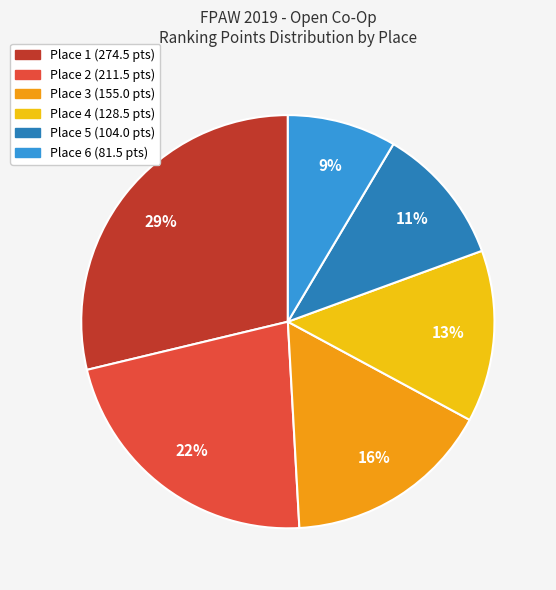

What is the smallest slice in the pie chart?

Place 6